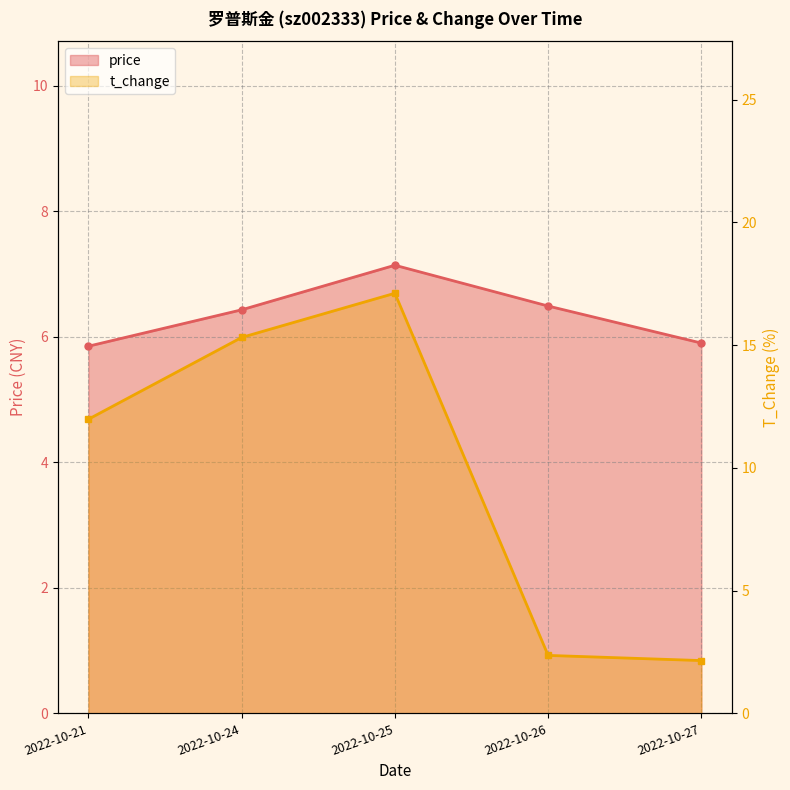

Rank the series at 2022-10-24 from highest to lowest value.

t_change, price